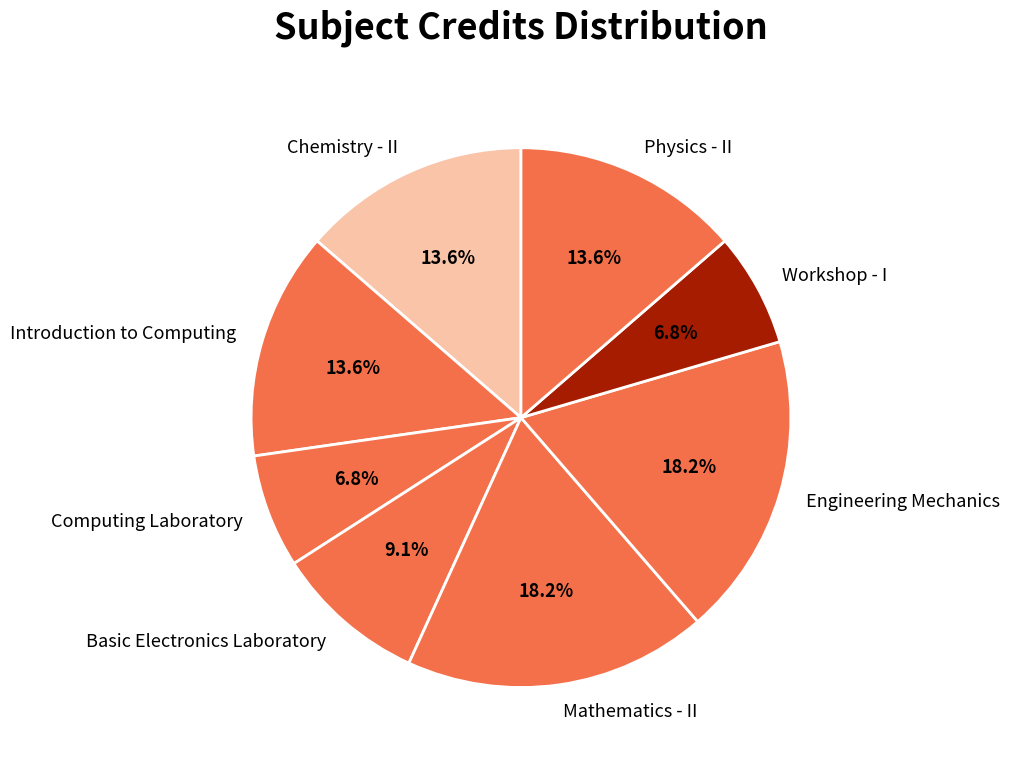

True or false: Computing Laboratory accounts for 21% of the total.

False